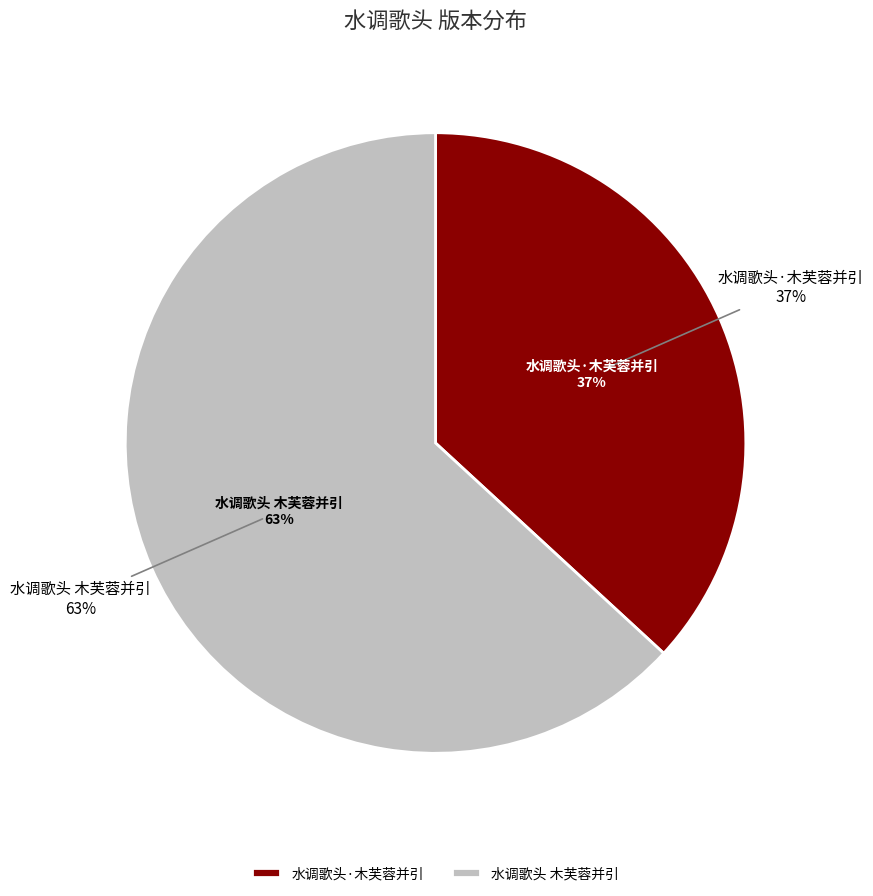

How many segments does this pie chart have?

2